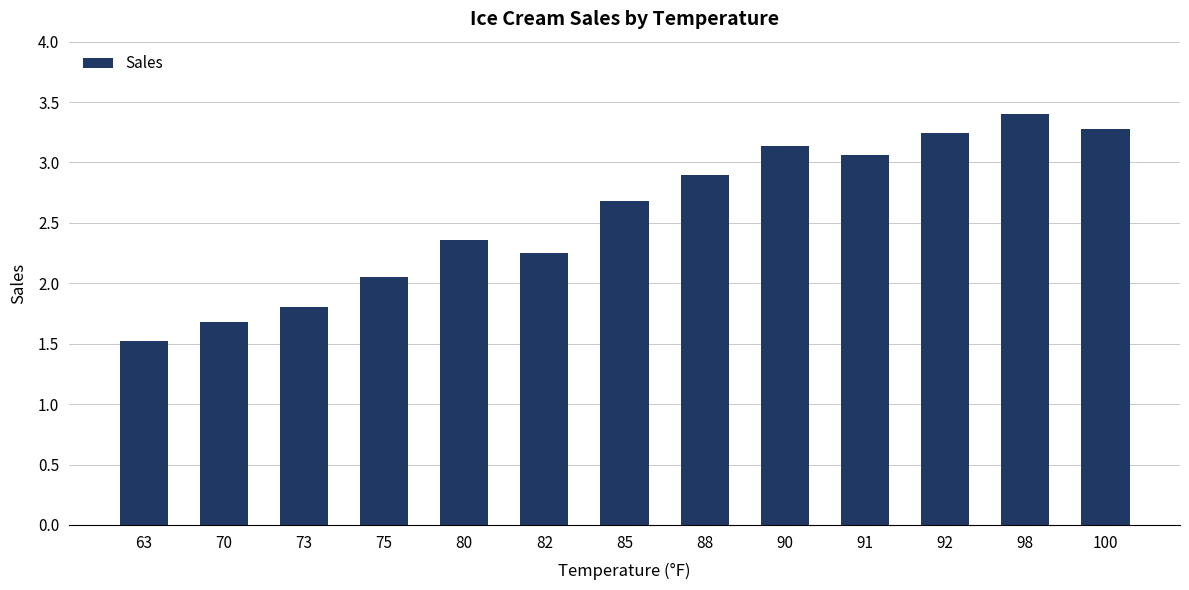

What is the value of the 2nd bar from the left?

1.7